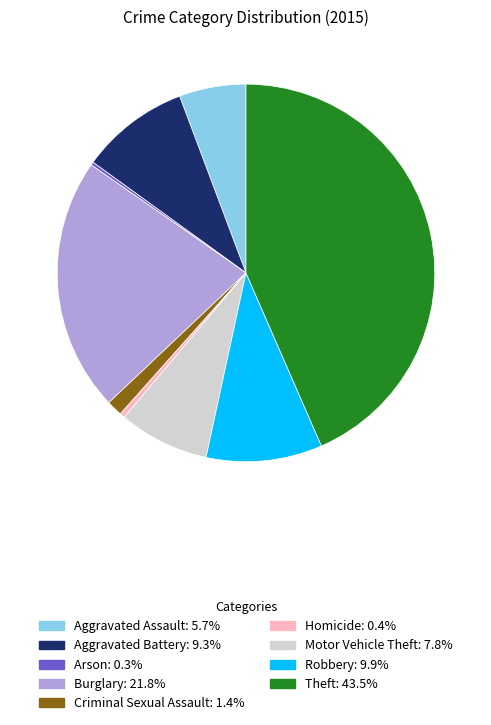

What is the ratio of the value at Burglary to the value at Theft?

0.5